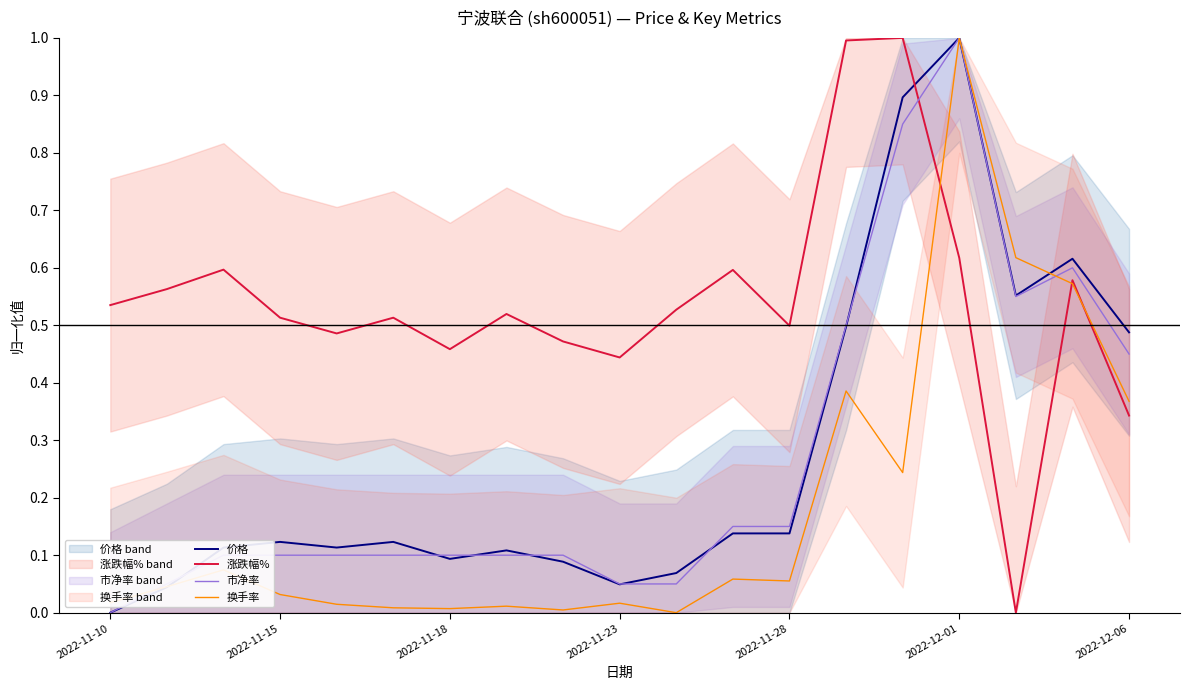

The value of 涨跌幅% at 2022-11-10 is 0.4. True or false?

False